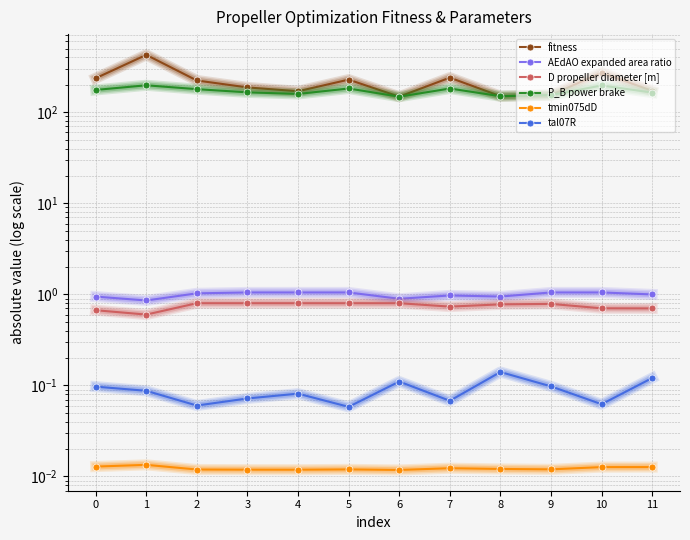

What are all the series names shown in the legend?

fitness, AEdAO expanded area ratio, D propeller diameter [m], P_B power brake, tmin075dD, tal07R